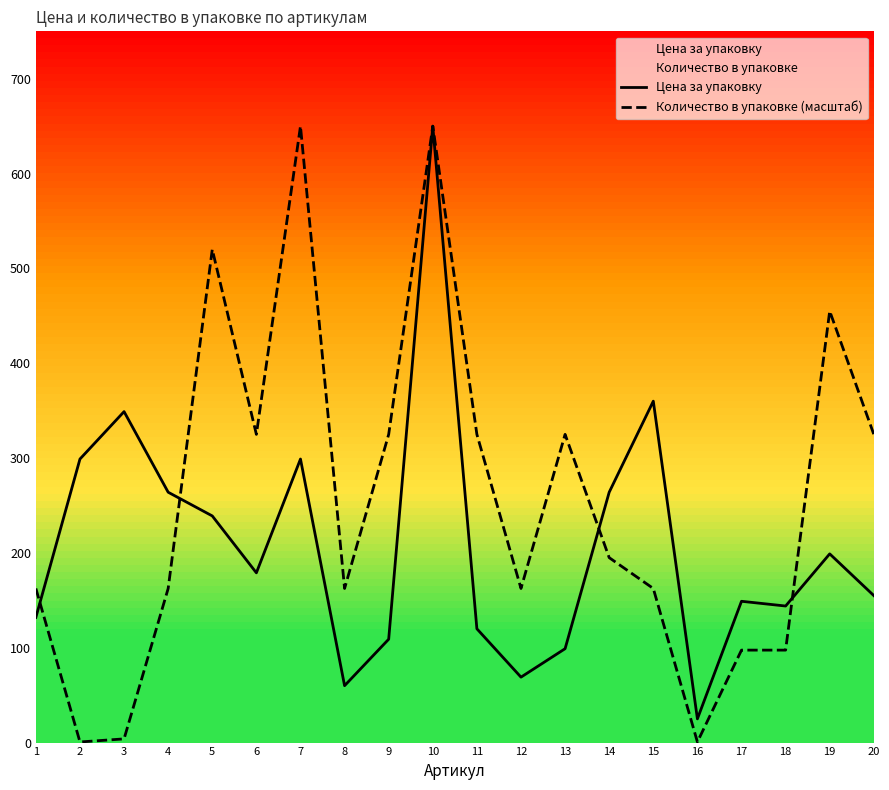

The Количество в упаковке (масштаб) series shows 219.2 at 19. True or false?

False